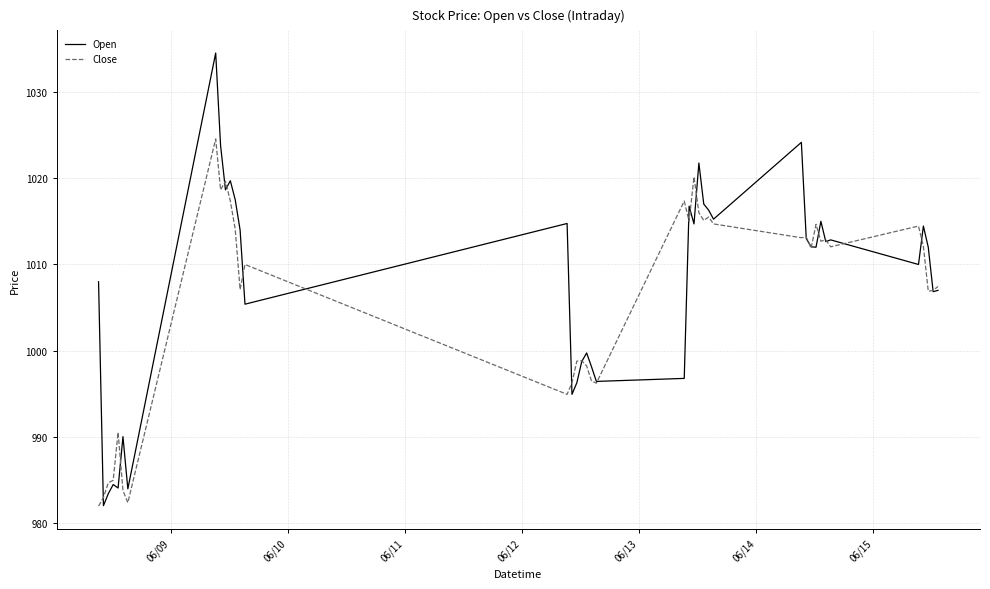

What is the greatest value displayed?

1034.5